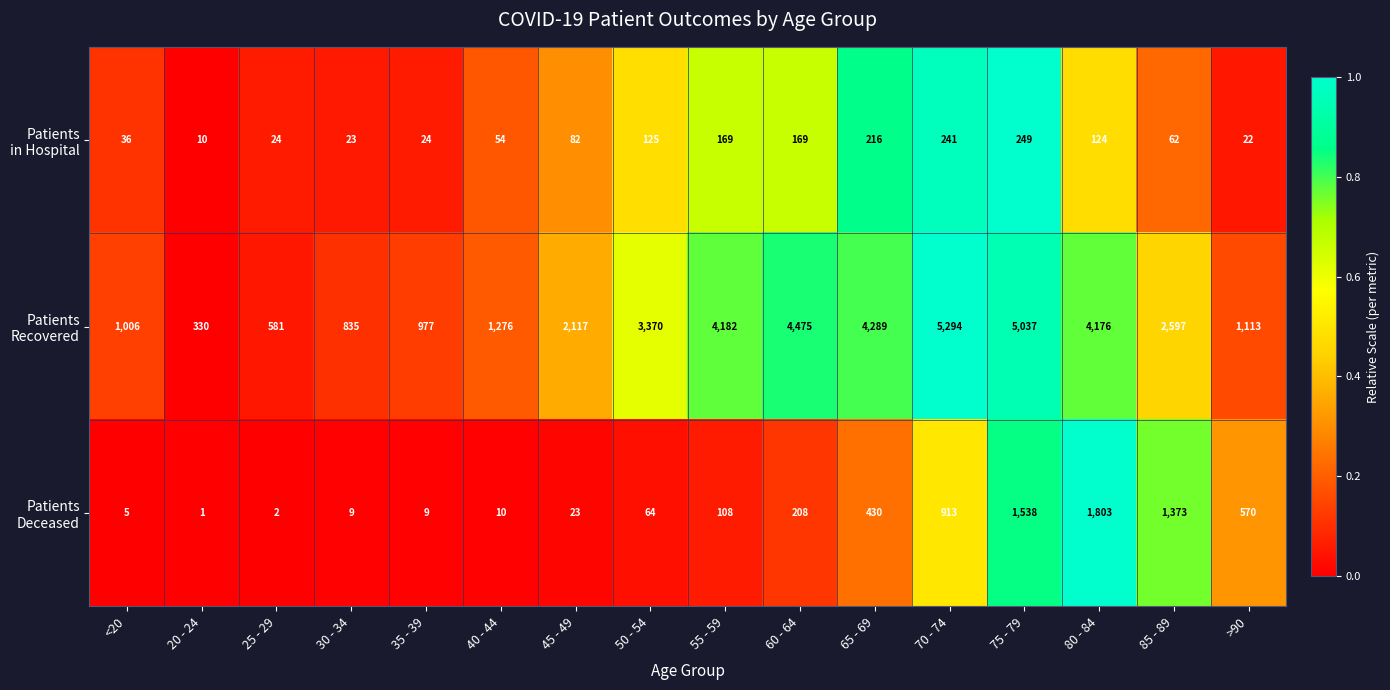

What is the total value across all series at 60 - 64?

4852